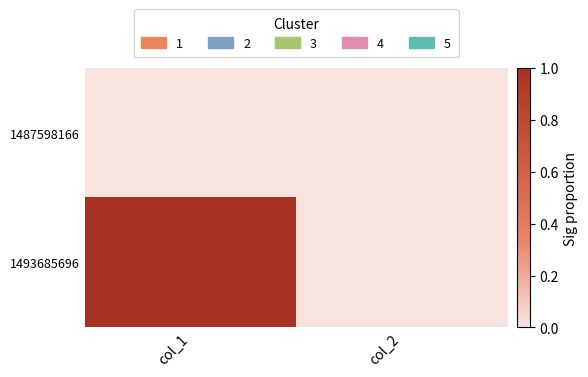

Which label corresponds to the smallest value in the chart?

col_1